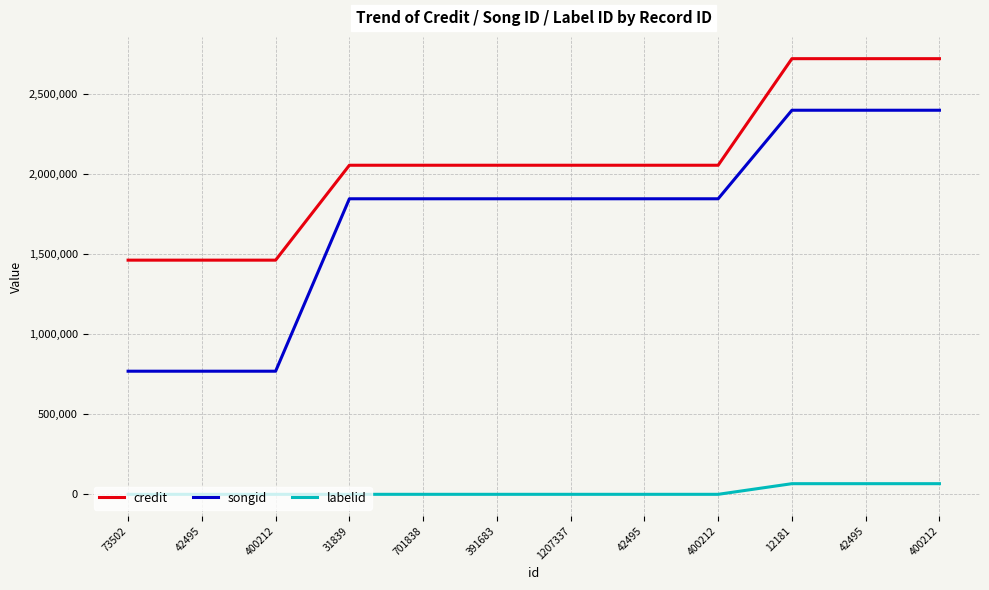

Is this an area chart (filled region under the line)?

No